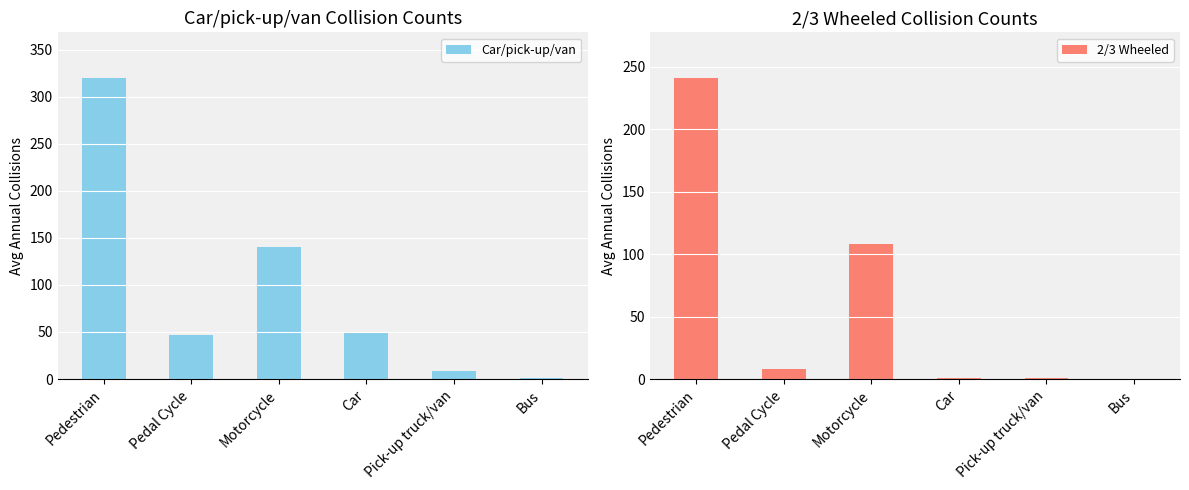

At which category is the sum across all series the highest?

Pedestrian